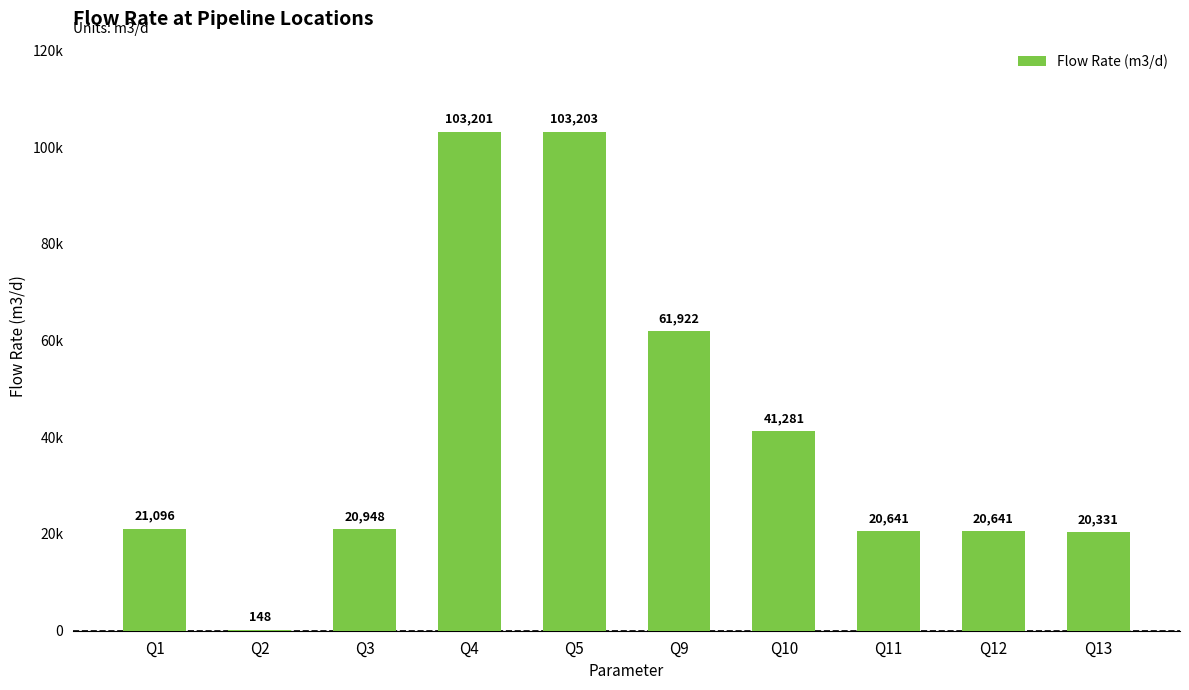

List the labels in order of value, largest first.

Q5, Q4, Q9, Q10, Q1, Q3, Q11, Q12, Q13, Q2